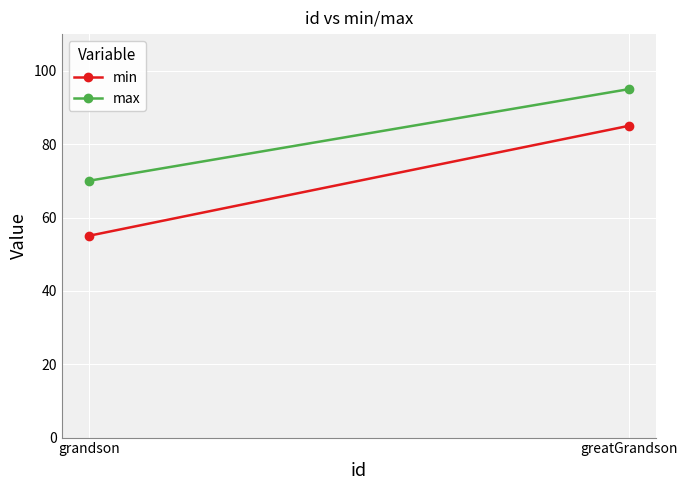

What position from the right is greatGrandson?

1